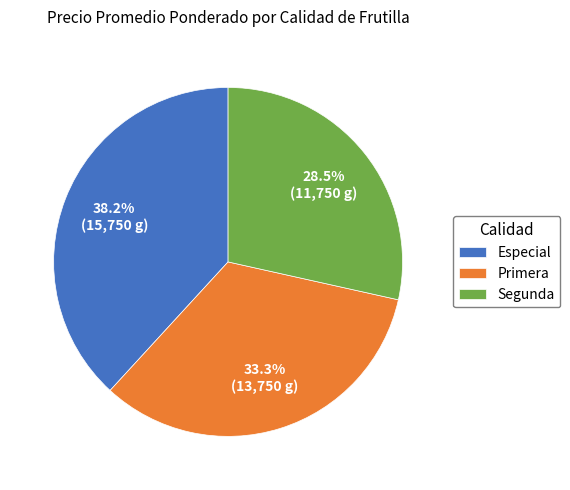

To the nearest percent, what portion does Primera represent?

33%